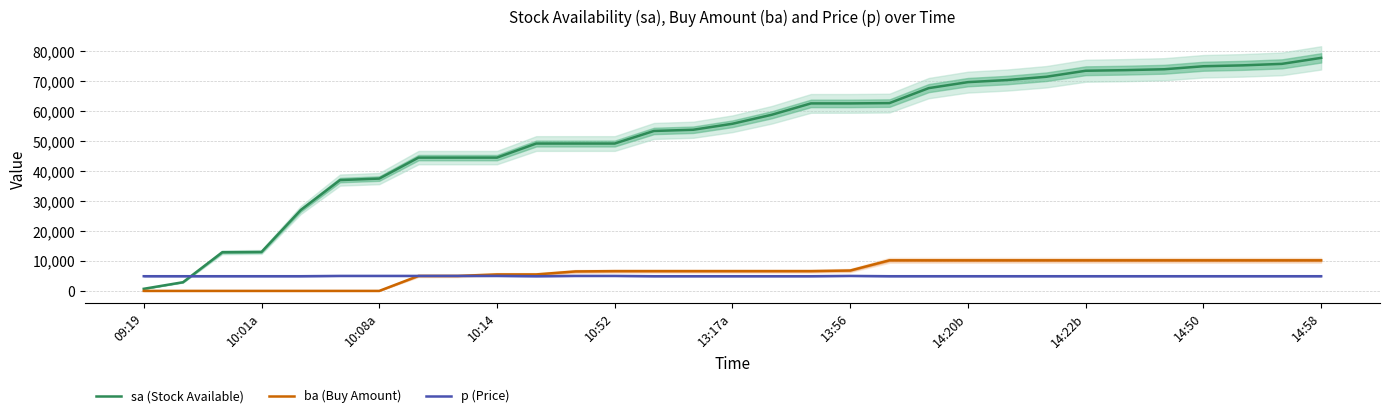

How many p (Price) values are between 4900 and 5000?

31